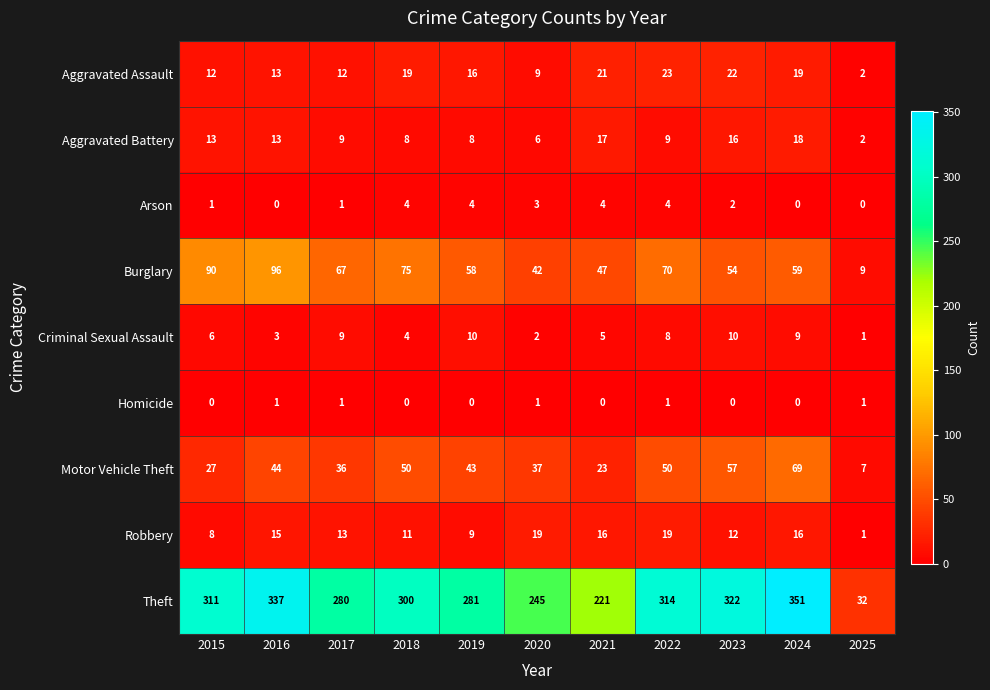

What is the sum of the Theft values at 2018 and 2016?

637